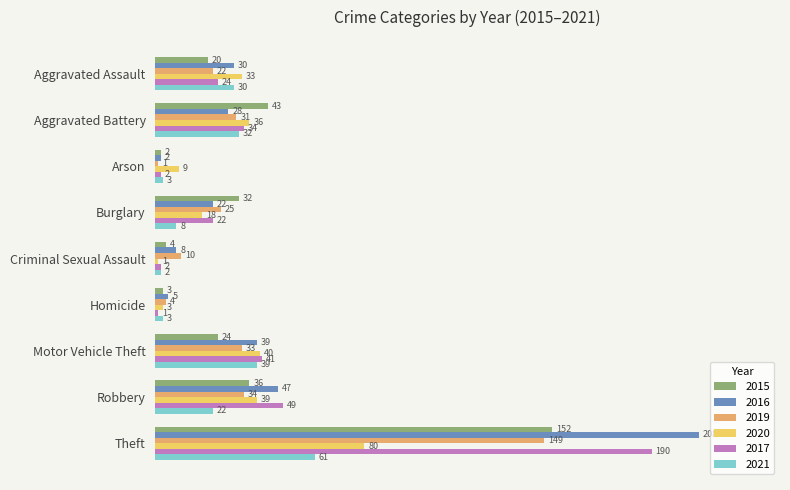

What is the maximum value for 2019?

149